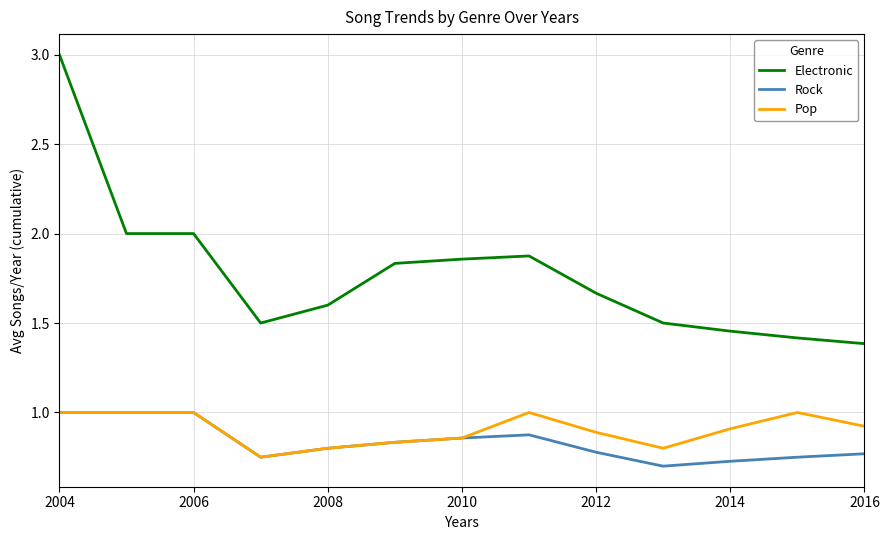

True or false: Electronic and Pop intersect in this chart.

False